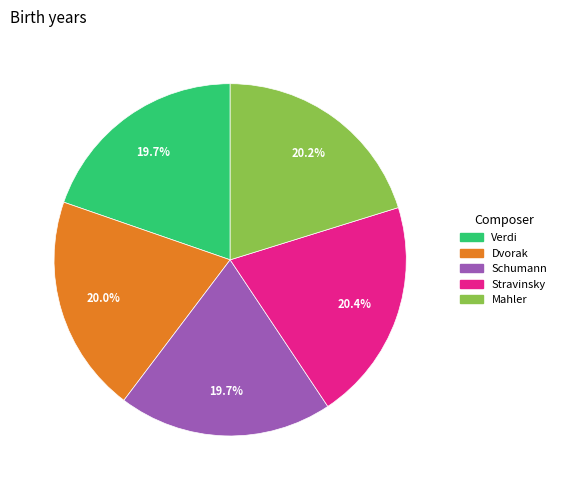

Which has a higher value, Mahler or Verdi?

Mahler